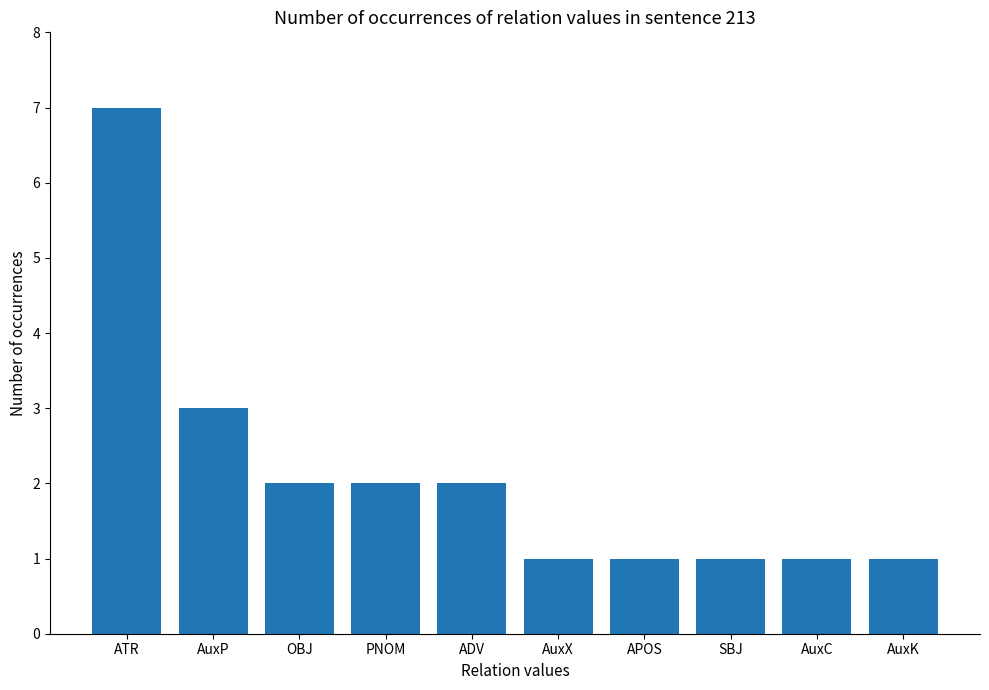

The chart shows a value of 2 at ADV. True or false?

True